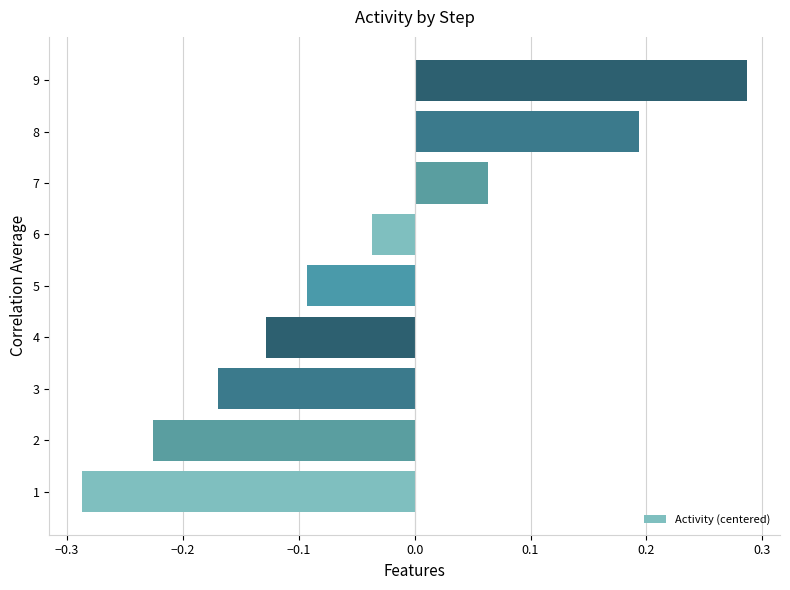

Does the chart contain stacked bars?

No